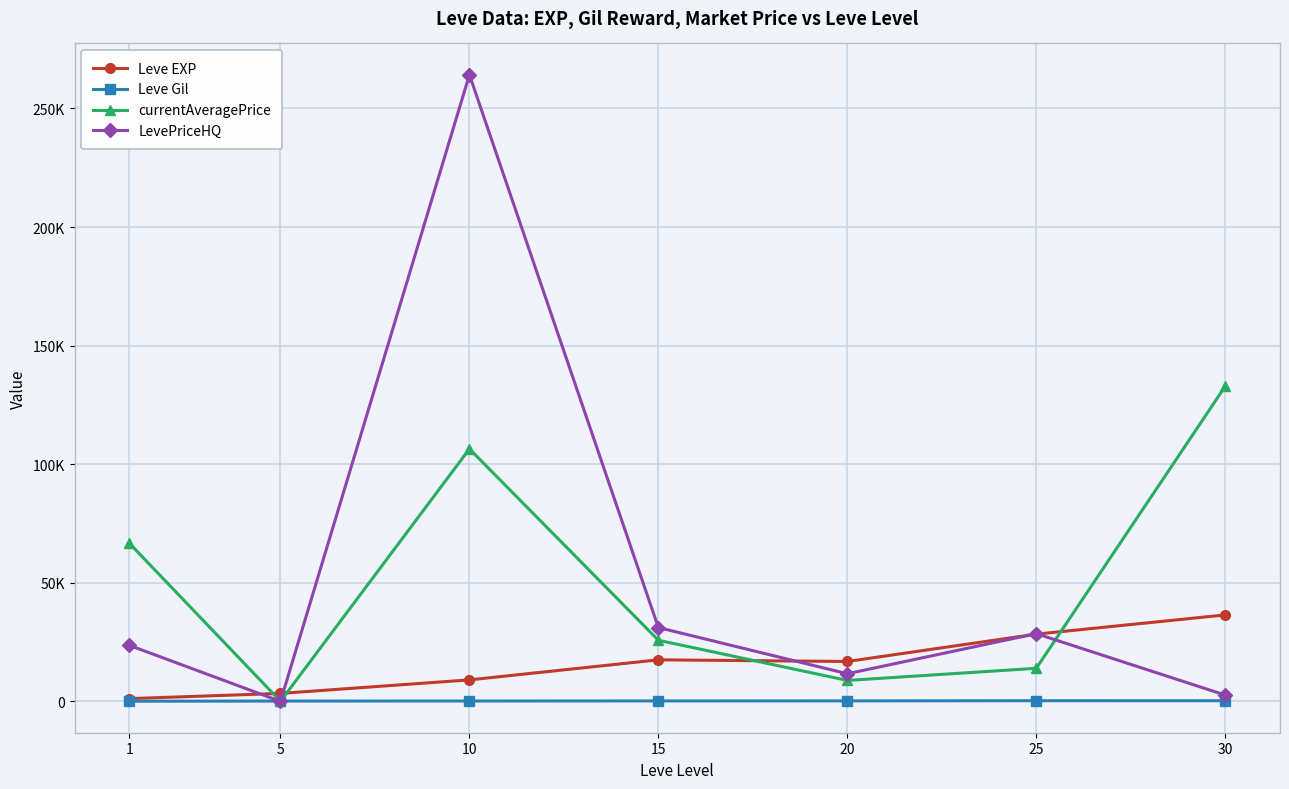

List the labels in order of Leve EXP value, largest first.

30, 25, 15, 20, 10, 5, 1